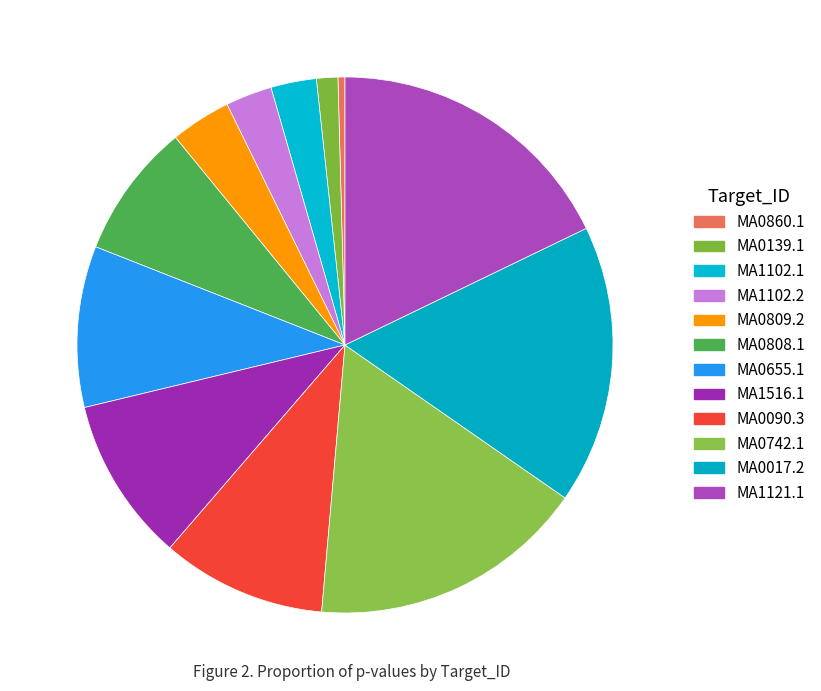

To the nearest percent, what is the difference between the MA0139.1 and MA0742.1 slice percentages?

15%